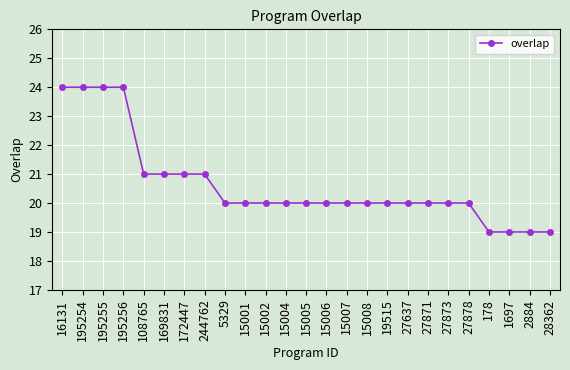

Count the values in the range 20 to 21.

17